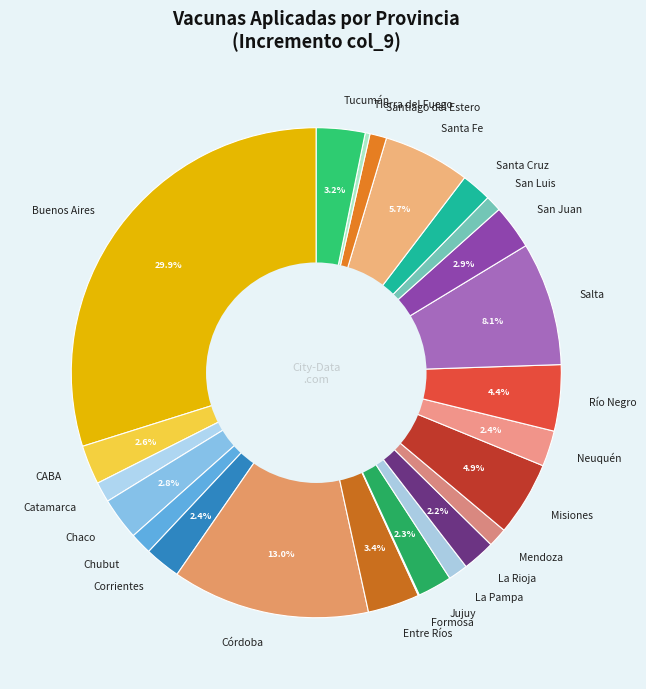

Which slice is the largest?

Buenos Aires